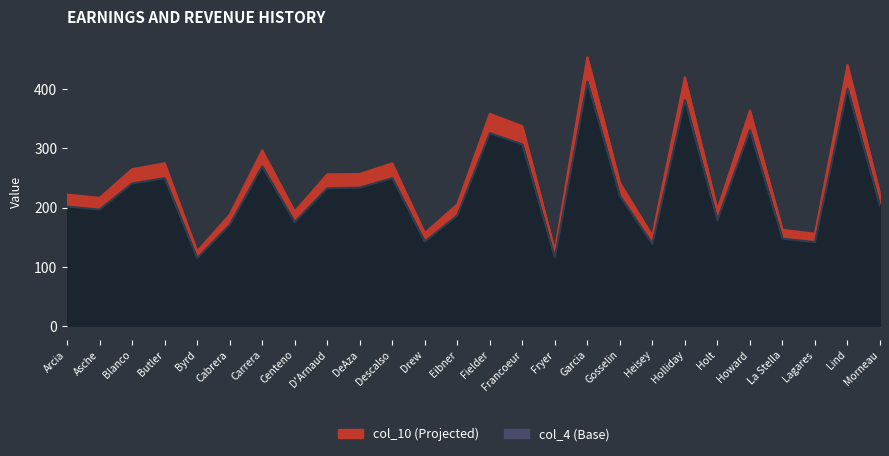

What are all the series names shown in the legend?

col_4, col_10